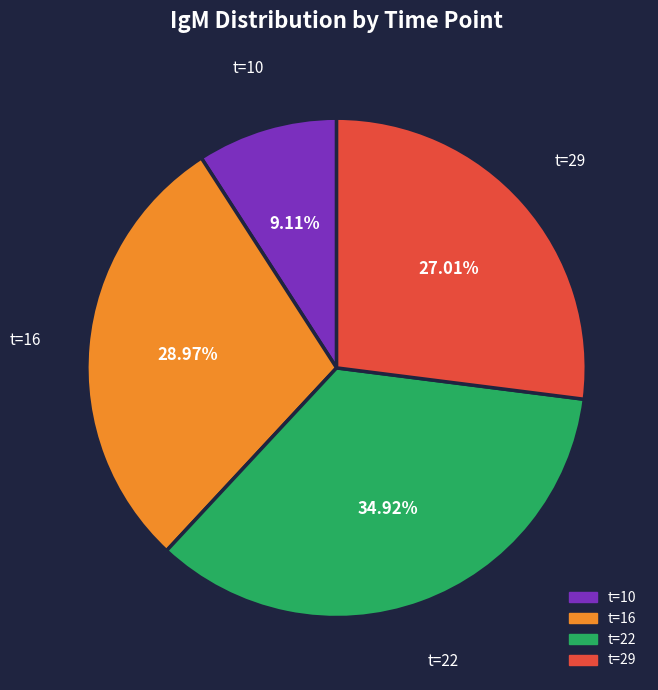

Which category has the biggest portion of the pie?

t=22